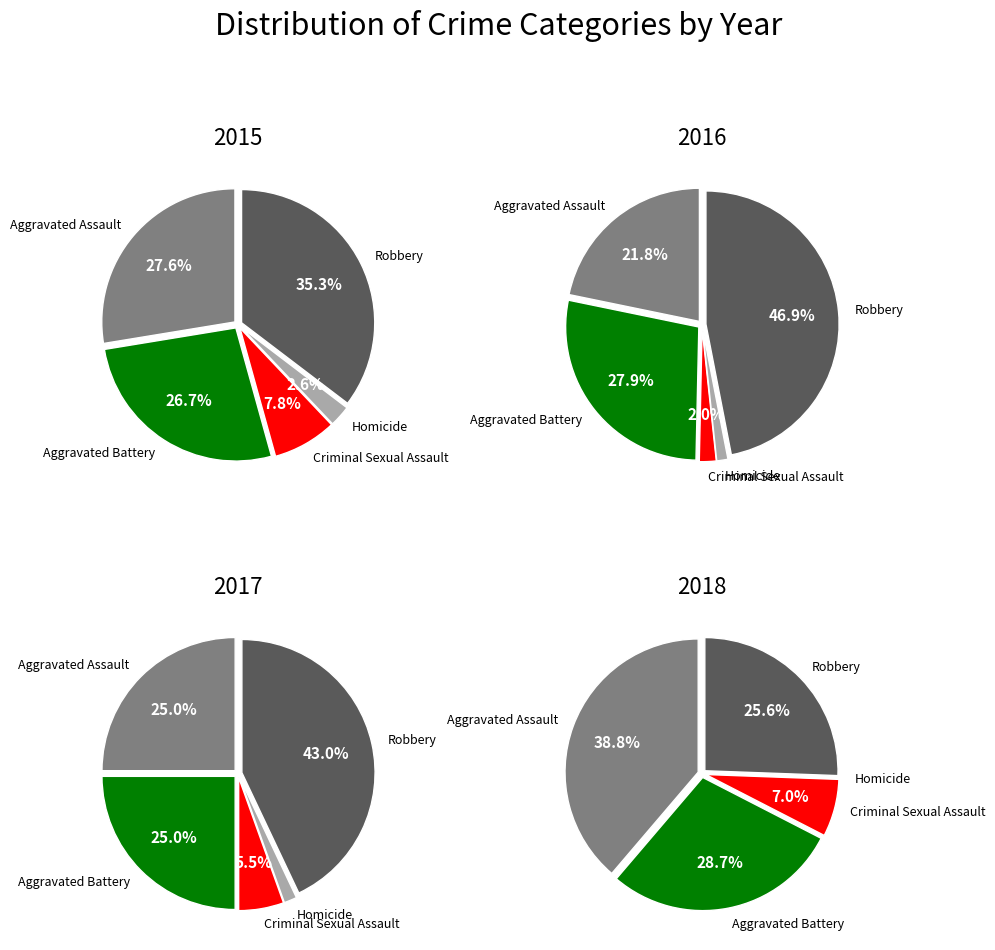

To the nearest percent, what is the average slice percentage?

20%